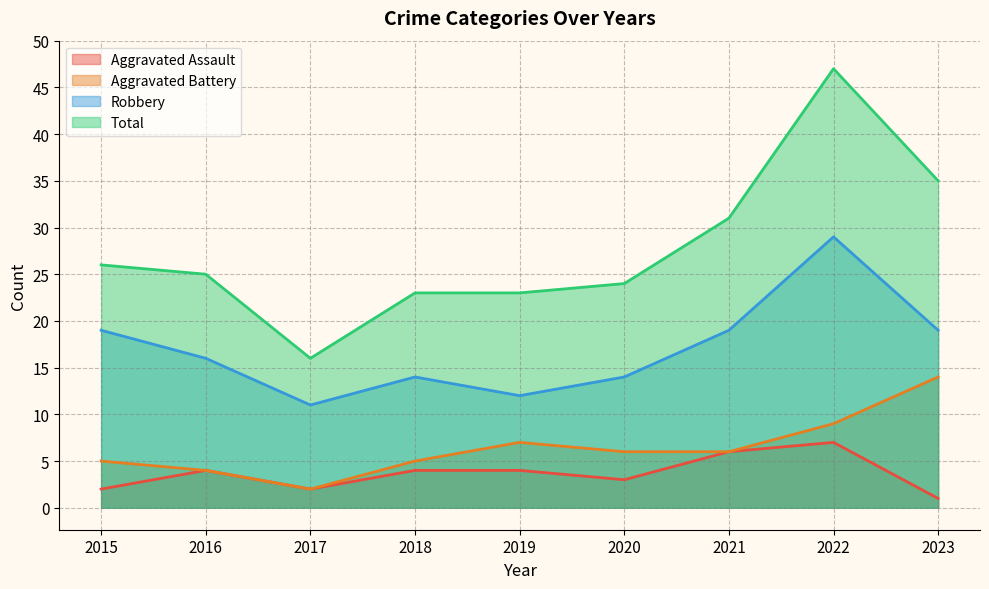

Reading left to right, extract all data points from this chart.

Aggravated Assault: 2015=2	2016=4	2017=2	2018=4	2019=4	2020=3	2021=6	2022=7	2023=1
Aggravated Battery: 2015=5	2016=4	2017=2	2018=5	2019=7	2020=6	2021=6	2022=9	2023=14
Robbery: 2015=19	2016=16	2017=11	2018=14	2019=12	2020=14	2021=19	2022=29	2023=19
Total: 2015=26	2016=25	2017=16	2018=23	2019=23	2020=24	2021=31	2022=47	2023=35